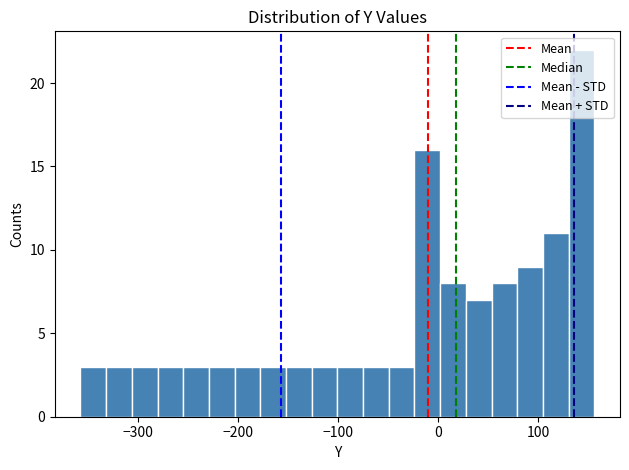

Read against the x-axis, roughly where is the centre of the tallest bar?

140